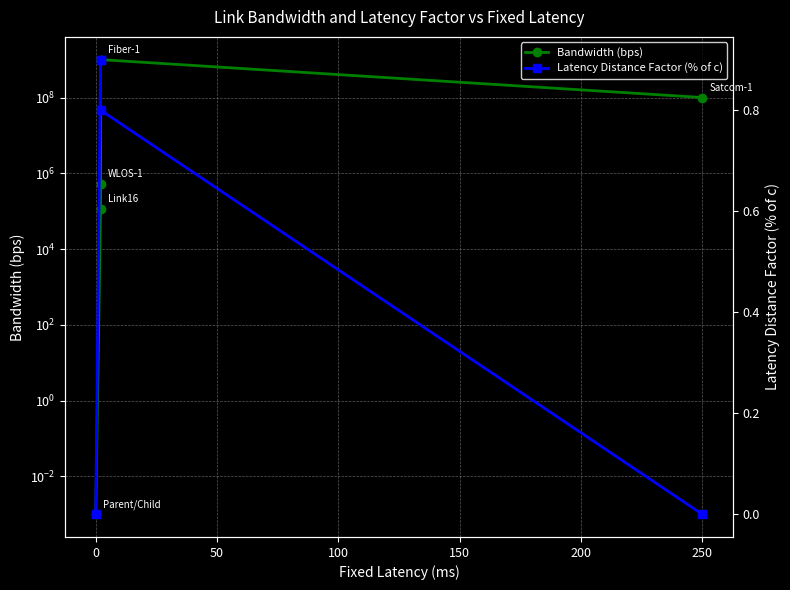

Which series has the widest spread of values?

Bandwidth (bps)